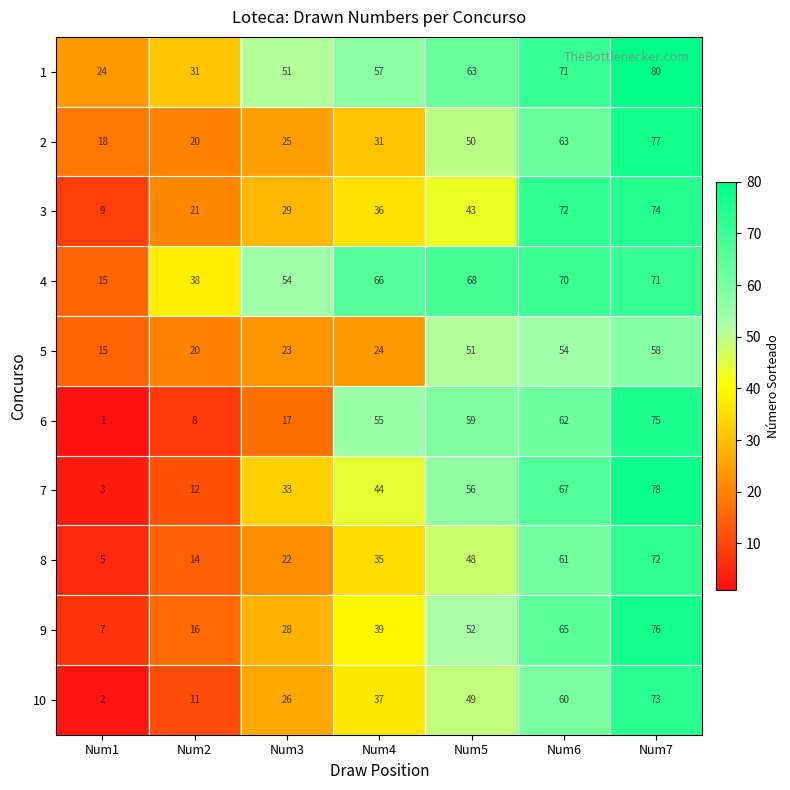

At Num4, list the series in order from largest to smallest.

4, 1, 6, 7, 9, 10, 3, 8, 2, 5